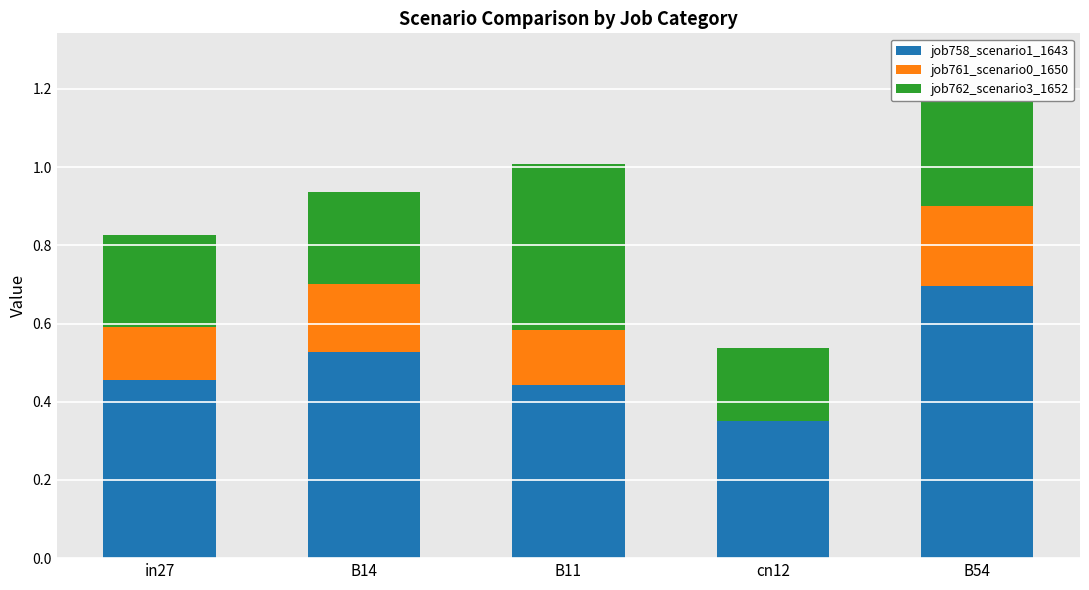

What value does the job758_scenario1_1643 series have at B54?

0.7